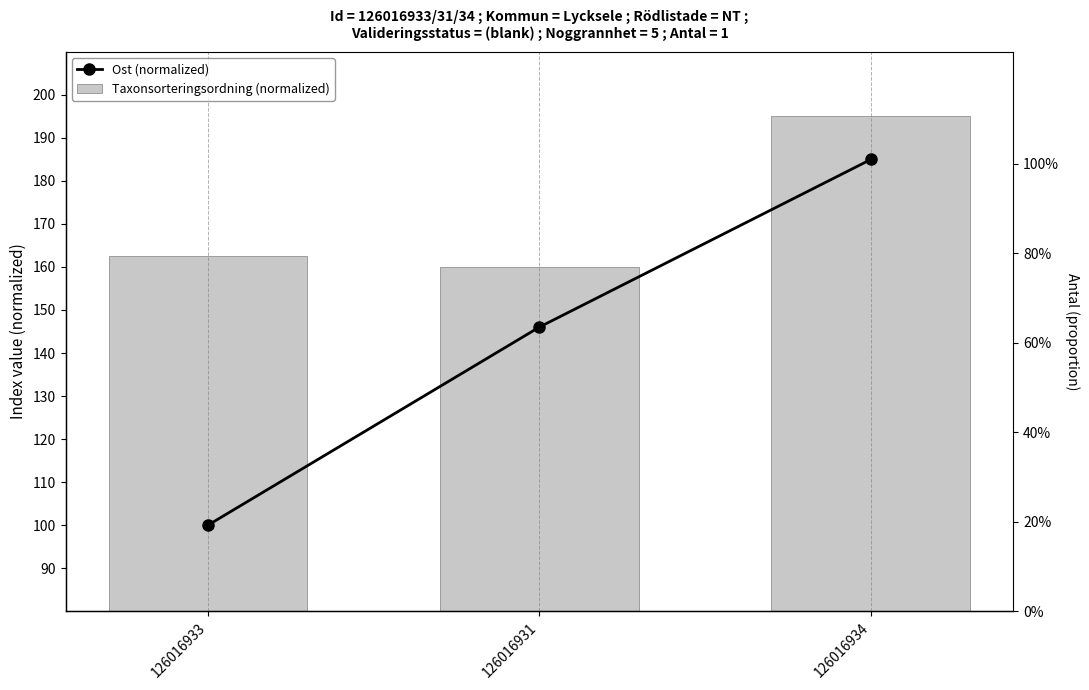

What value does the Ost (normalized) series have at 126016933?

100.0